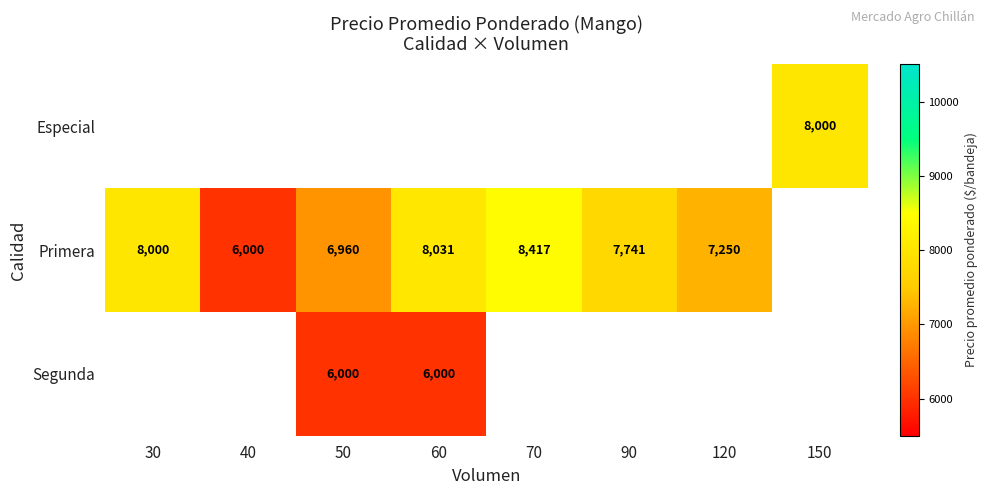

At which category does the chart reach its peak across all series?

70